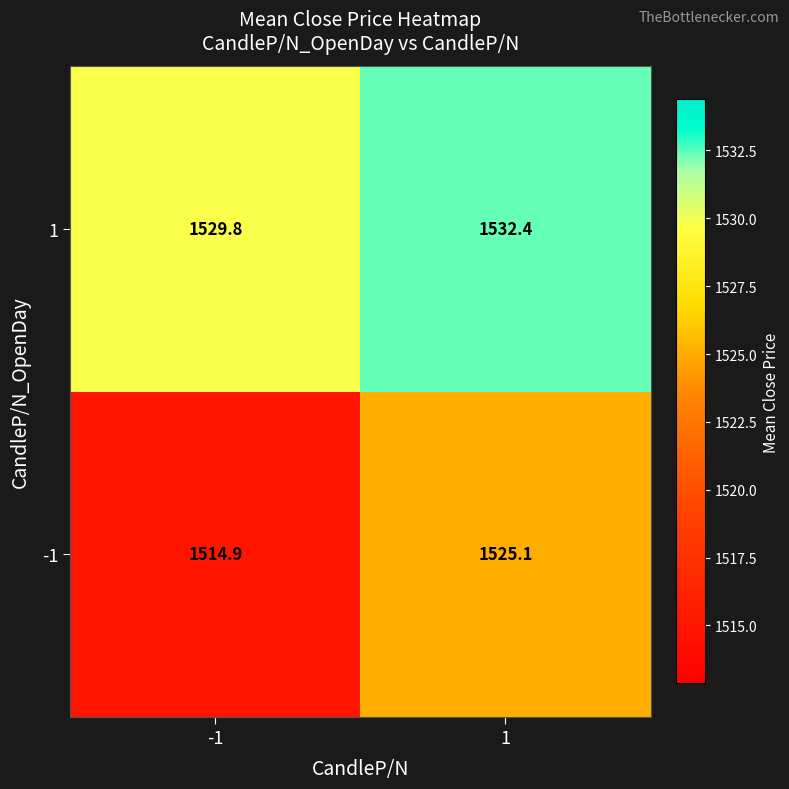

How many data points in 1 are above 1532?

1